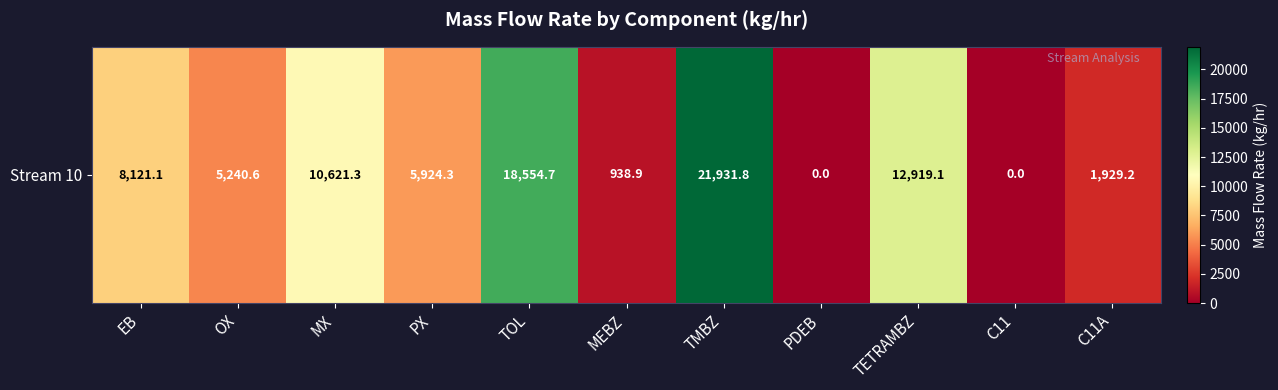

What is the sum of the values at C11 and MEBZ?

938.9